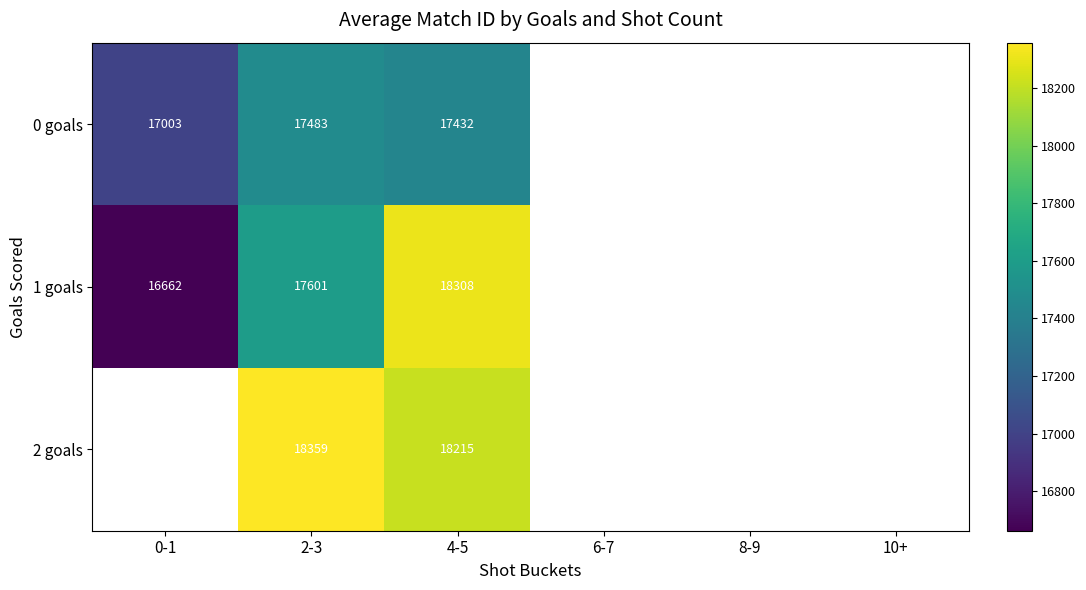

Is it true that 1 goals equals 23881.6 at 0-1?

False